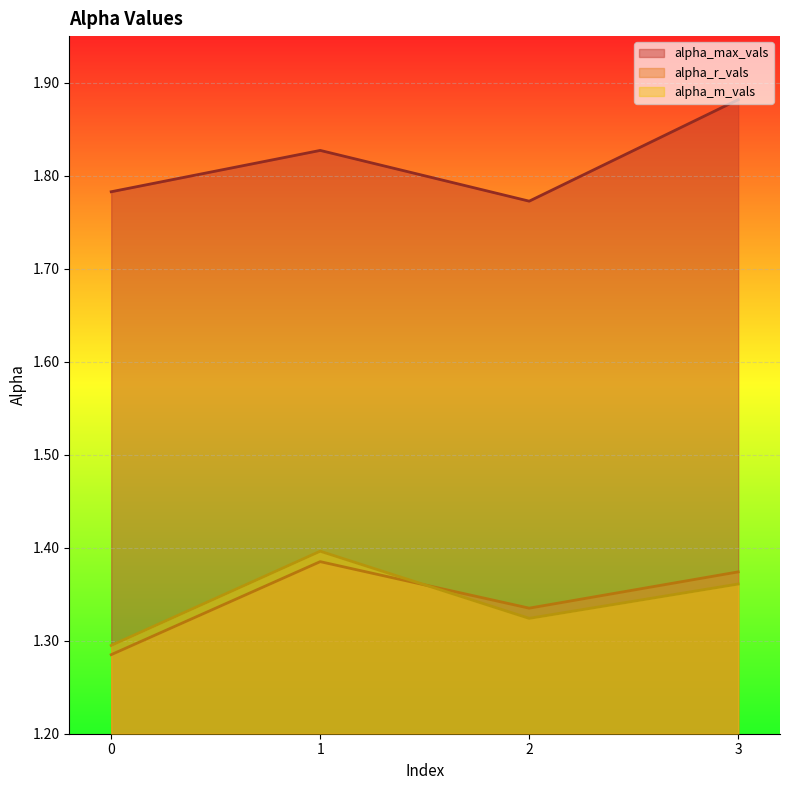

Reading left to right, what are all the values shown in this chart?

alpha_max_vals: 1.8	1.8	1.8	1.9
alpha_r_vals: 1.3	1.4	1.3	1.4
alpha_m_vals: 1.3	1.4	1.3	1.4